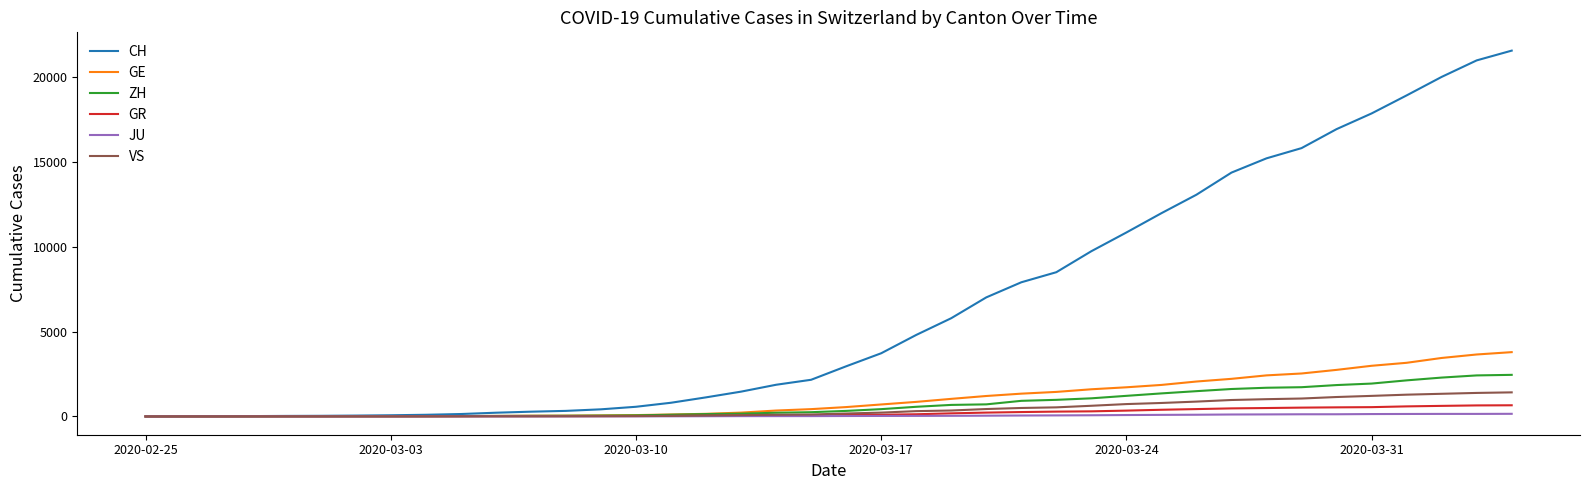

What is the highest value of the JU series?

154